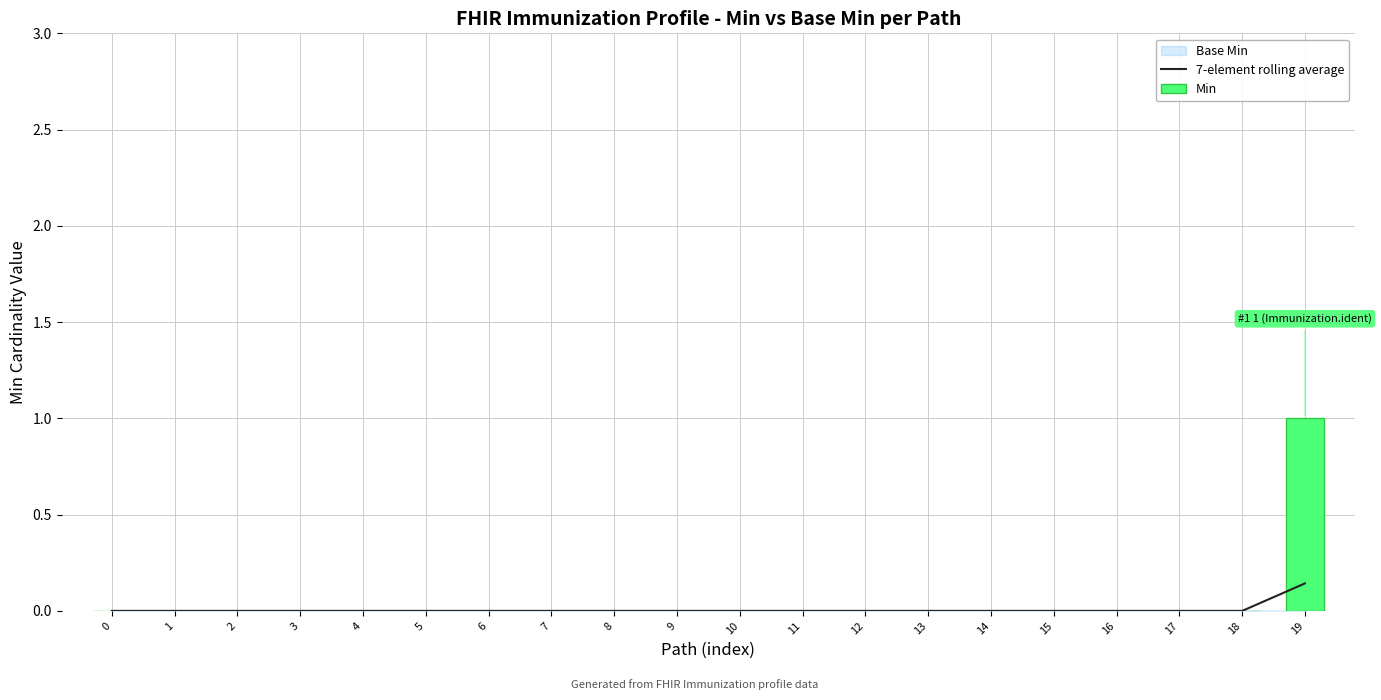

Which series has the largest range (max minus min)?

Min